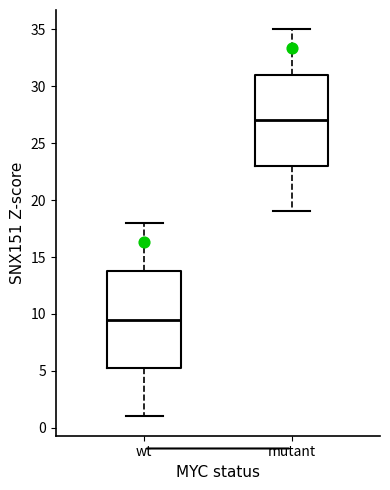

Which box has the lowest median line?

wt